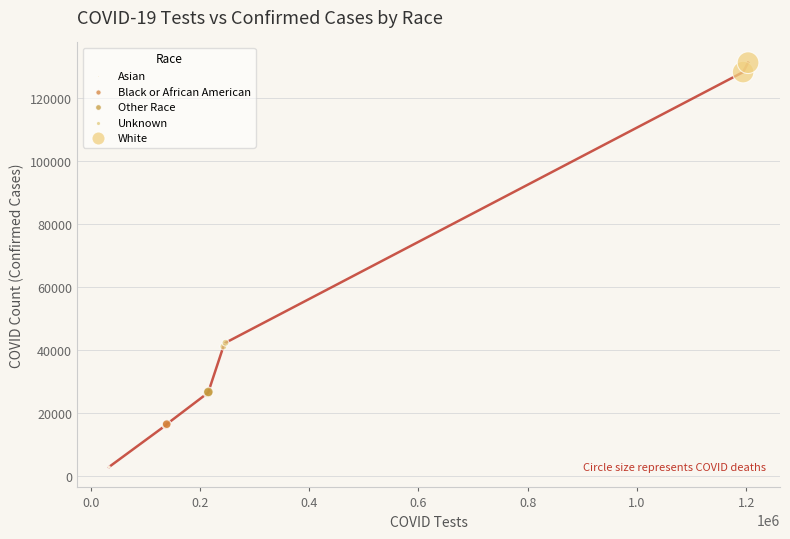

What are all the series names shown in the legend?

Asian, Black or African American, Other Race, Unknown, White